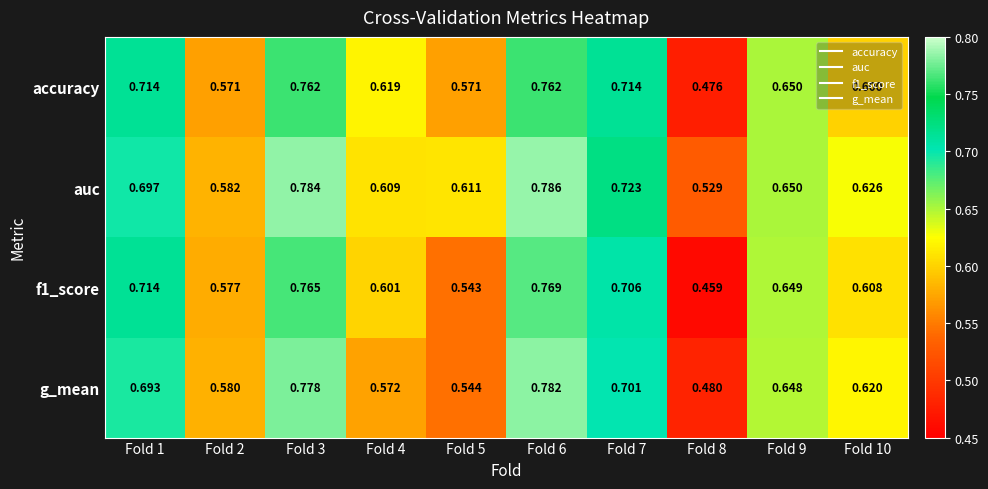

Rank the series by their maximum value, from lowest to highest.

accuracy, f1_score, g_mean, auc